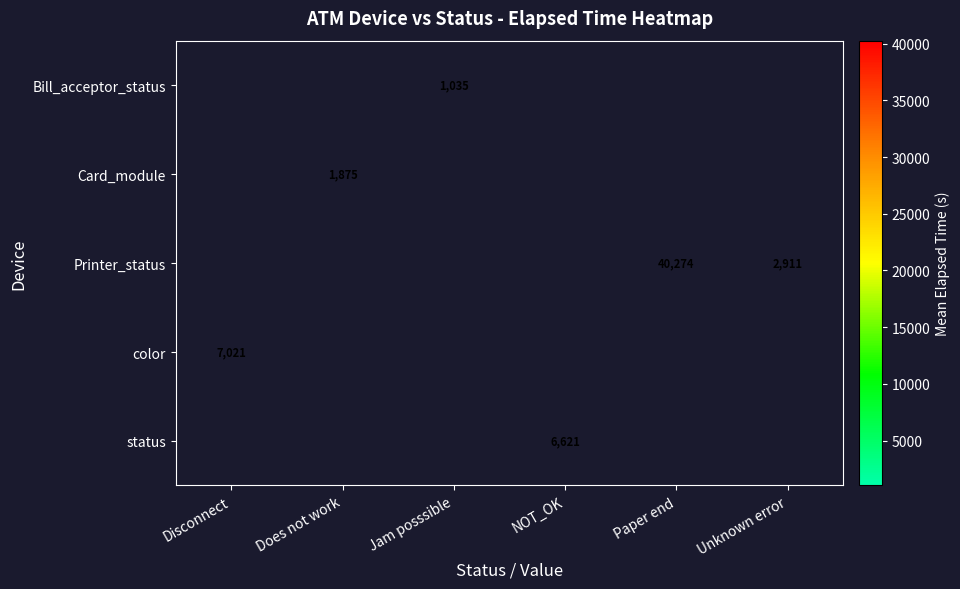

Is the value of Bill_acceptor_status at Unknown error greater than the value of Card_module at NOT_OK?

No